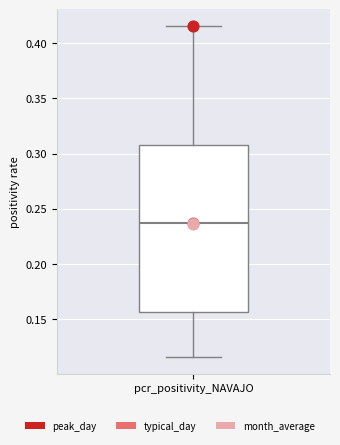

Read this box plot against the y-axis: the position of the median line, the range covered by the box, and the ends of both whiskers. The values are not printed on the chart, so give them approximately, as read against the axis.

median 0.240, box 0.155 to 0.310, whiskers 0.115 to 0.415